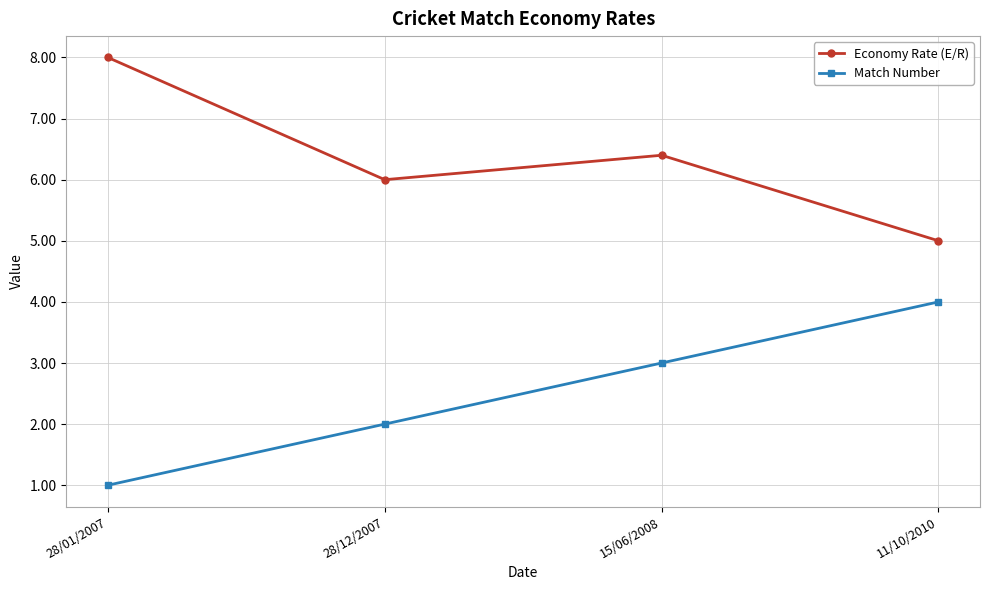

The value of Match Number at 28/01/2007 is 1.0. True or false?

True